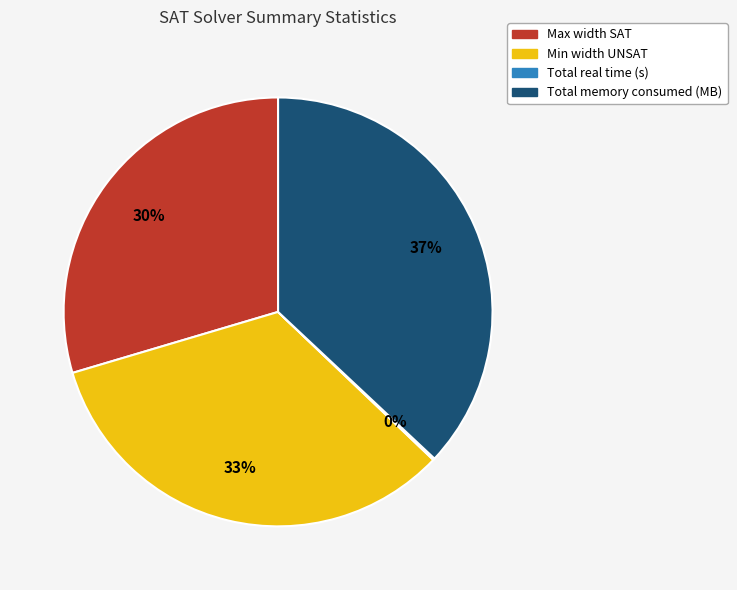

To the nearest percent, what is the average slice percentage?

25%